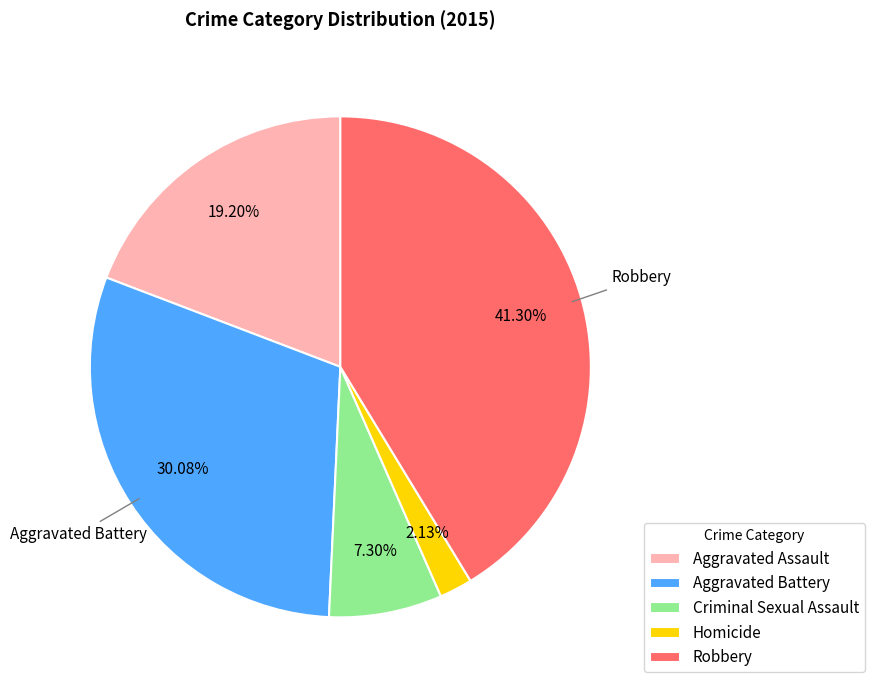

True or false: Robbery accounts for 47% of the total.

False